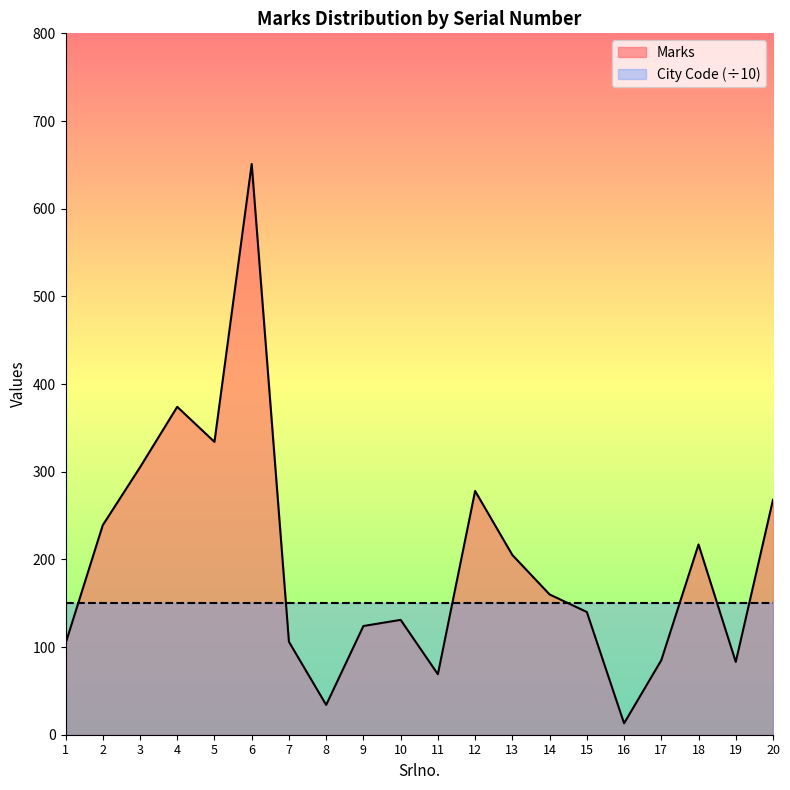

Approximately how many times larger is the value at 14 compared to 3?

0.5